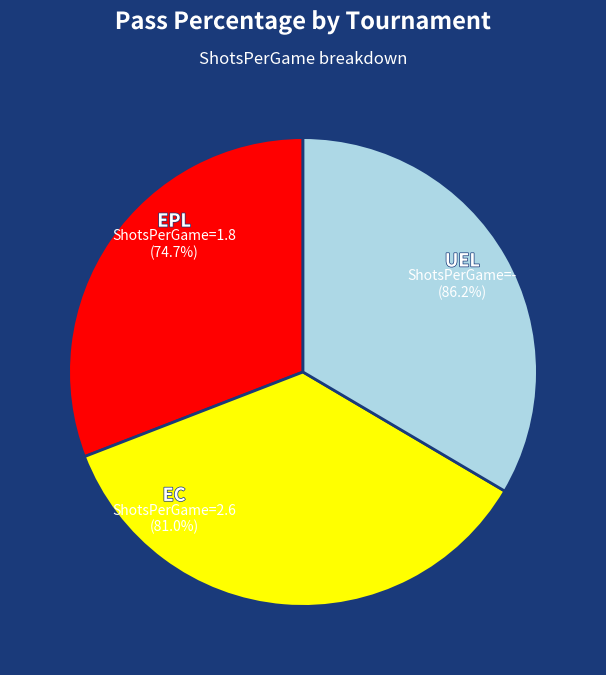

Is it true that - (UEL) is 36% of the pie?

True